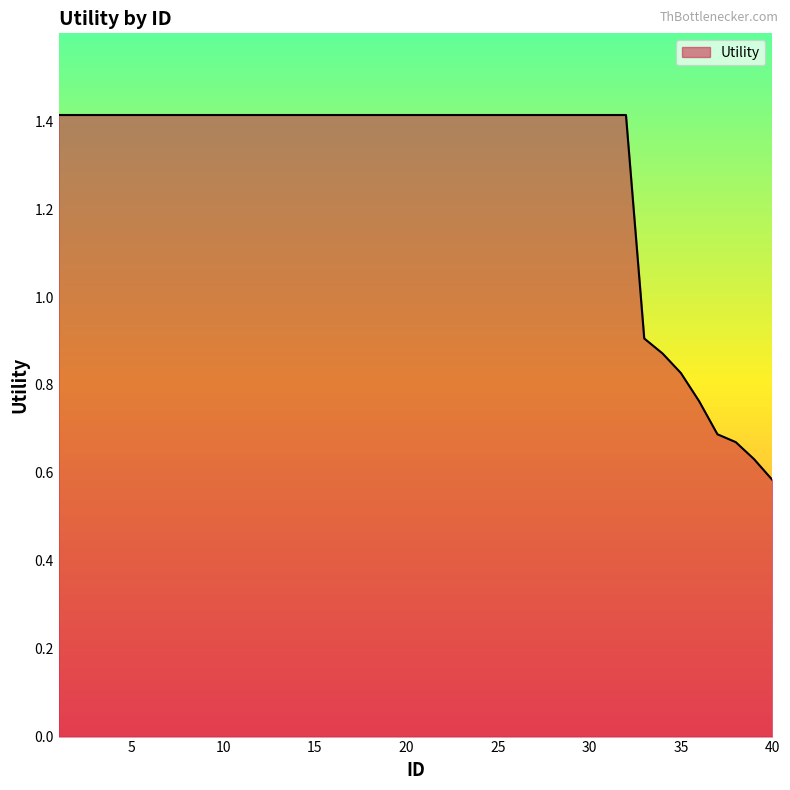

What is the maximum value shown in the chart?

1.4